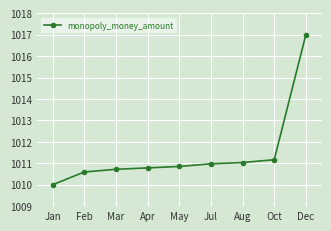

What is the sum of the values at May and Jan?

2020.9